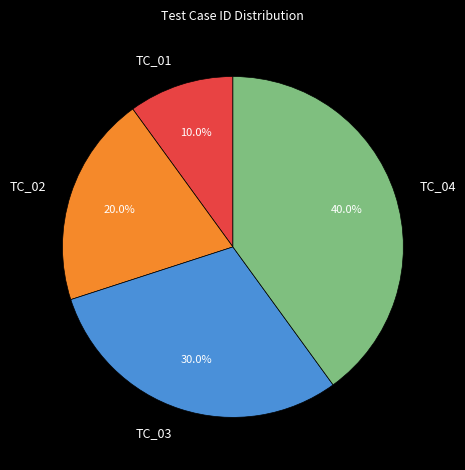

How many slices are in this pie chart?

4